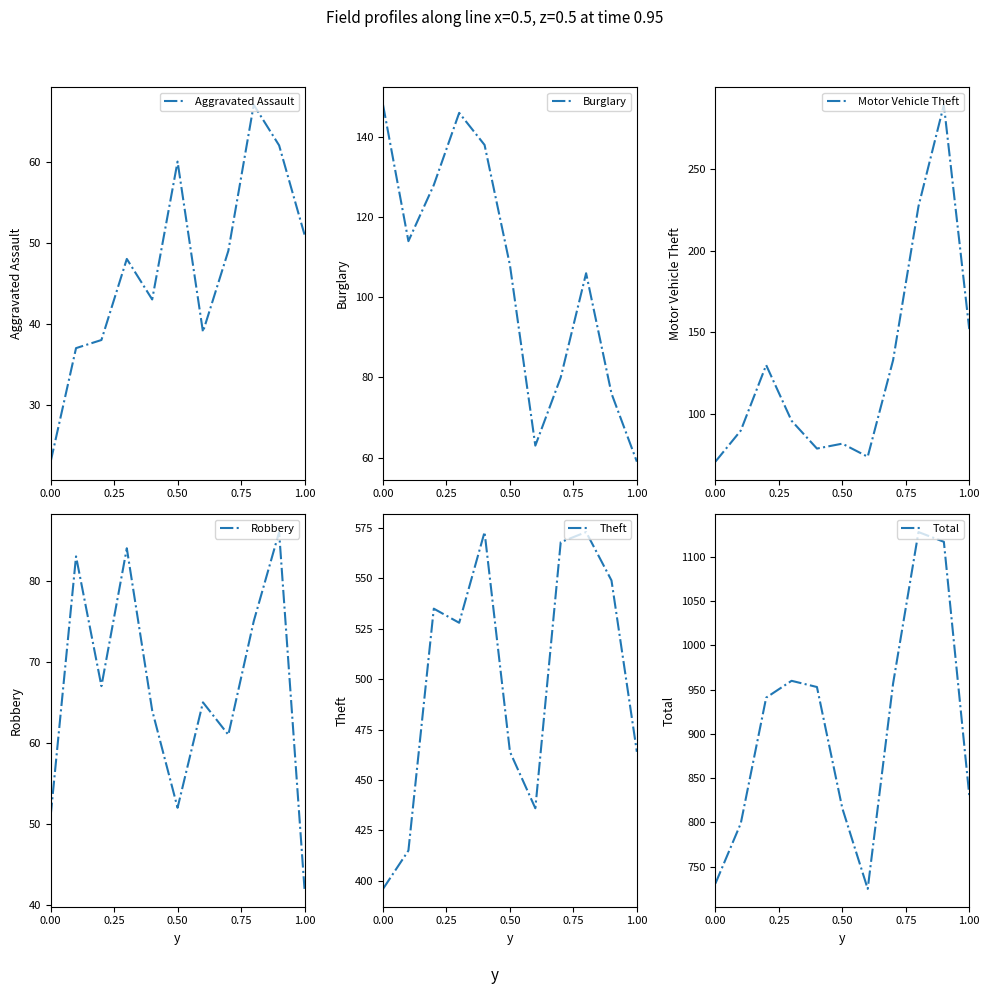

How many data points in Robbery are above 65?

5